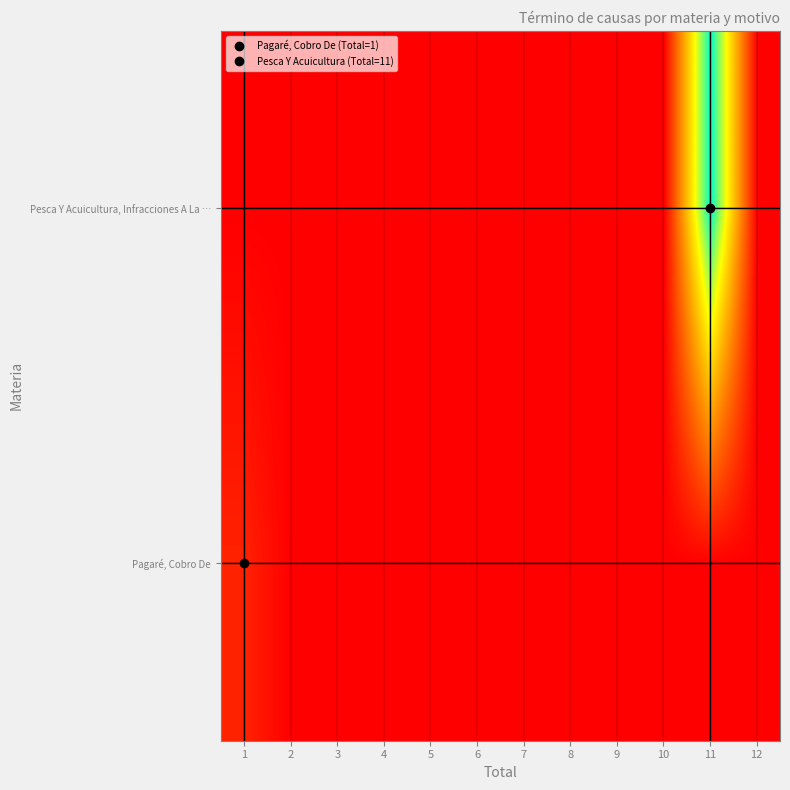

Reading left to right, list all the values displayed in this chart.

Pagaré, Cobro De: 1=1	2=0	3=0	4=0	5=0	6=0	7=0	8=0	9=0	10=0	11=0	12=0
Pesca Y Acuicultura, Infracciones A La …: 1=0	2=0	3=0	4=0	5=0	6=0	7=0	8=0	9=0	10=0	11=11	12=0